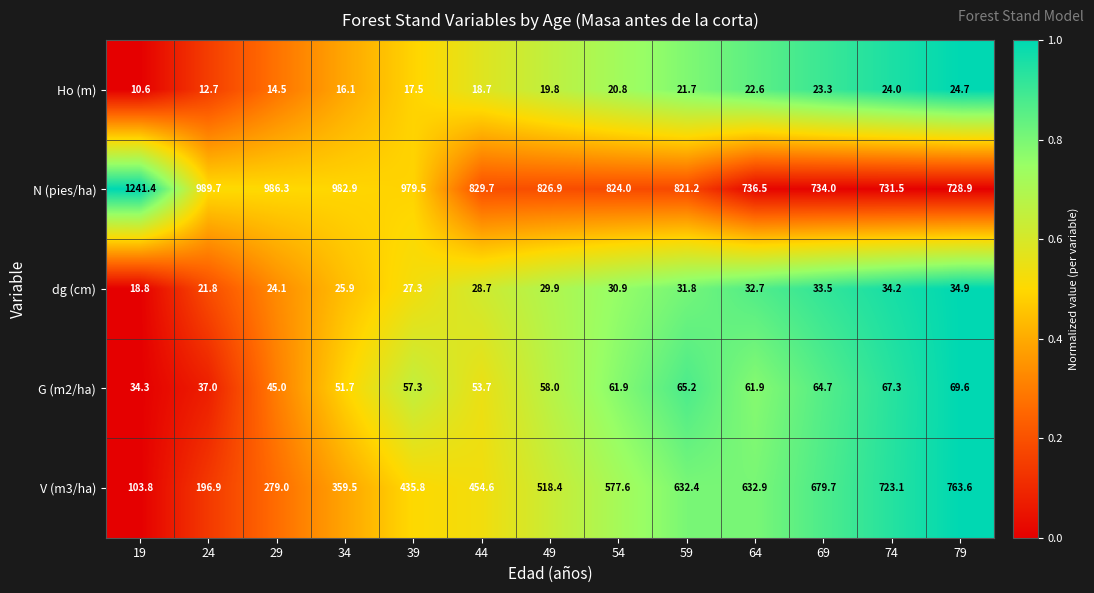

Count the number of data series in this chart.

5